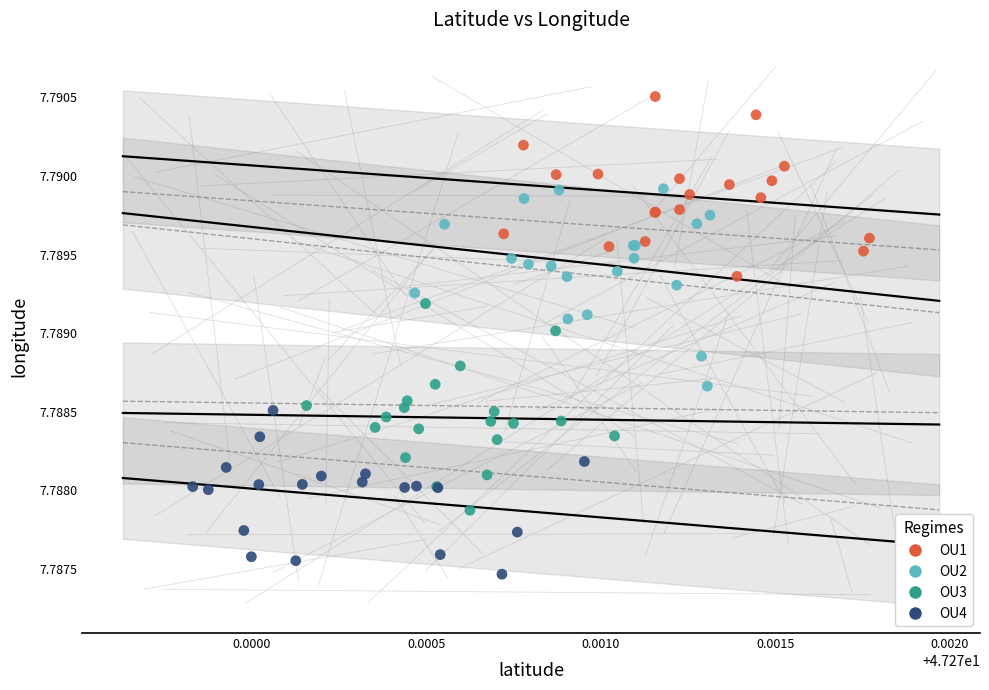

Which series contains the highest Y value?

OU1